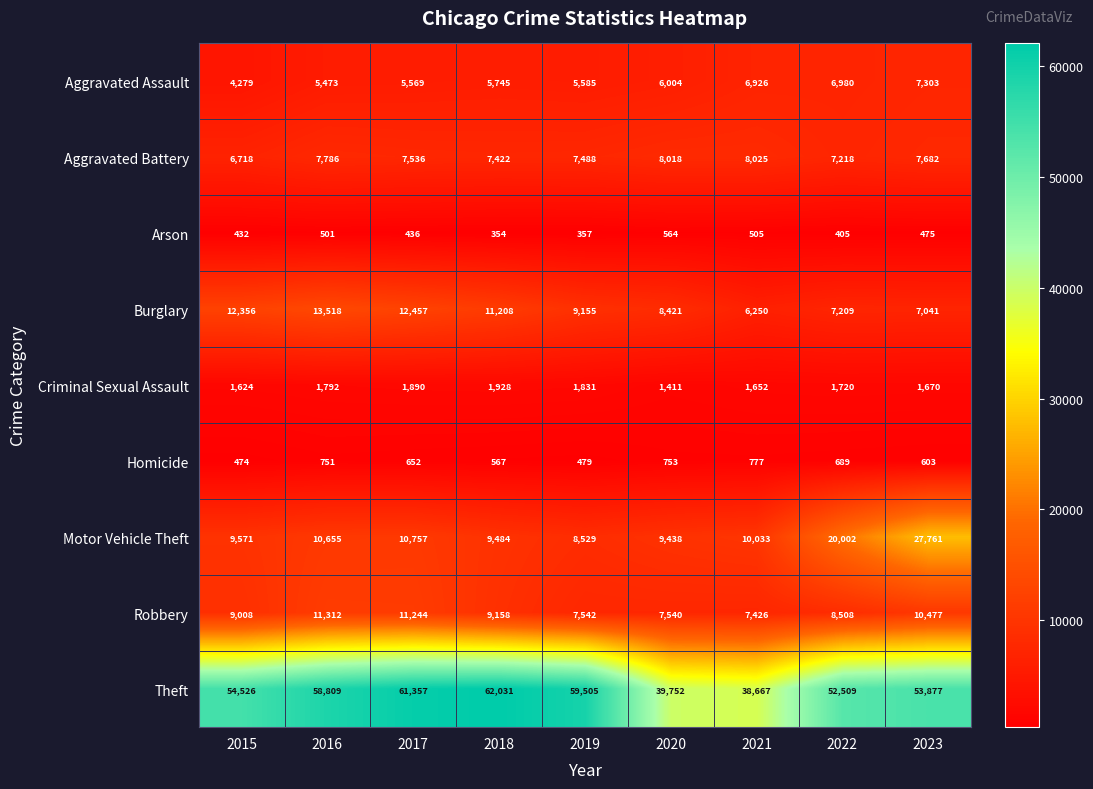

How many distinct data groups are displayed?

9